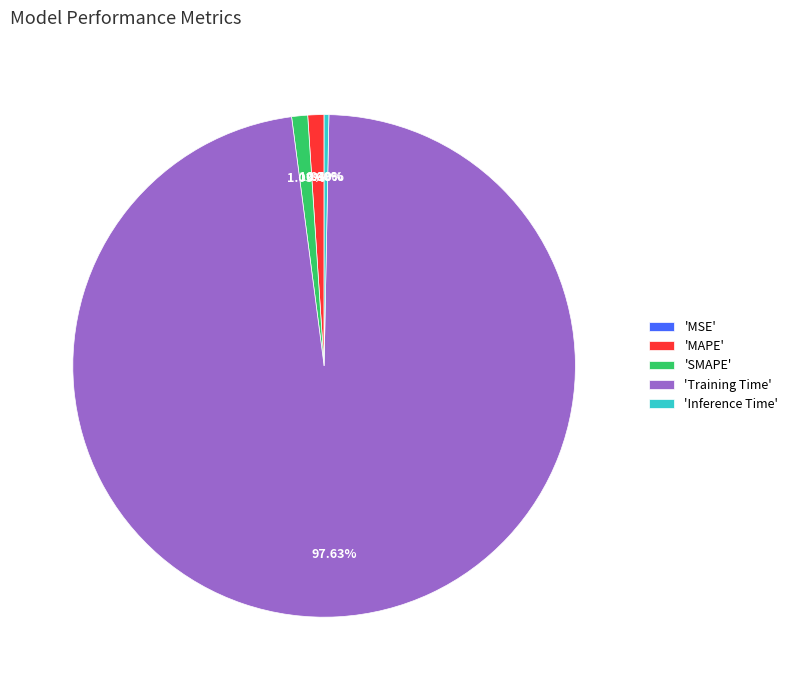

Combined, do 'SMAPE' and 'Inference Time' account for over 50%?

No